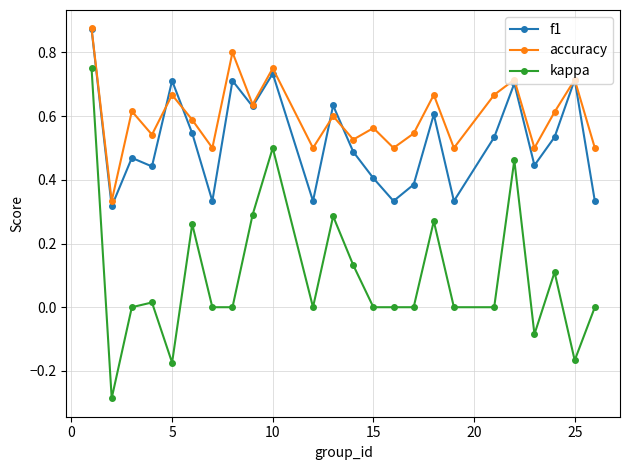

How many series are shown in this chart?

3